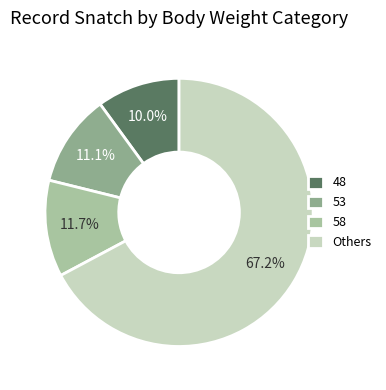

Does any single category account for the majority?

Yes